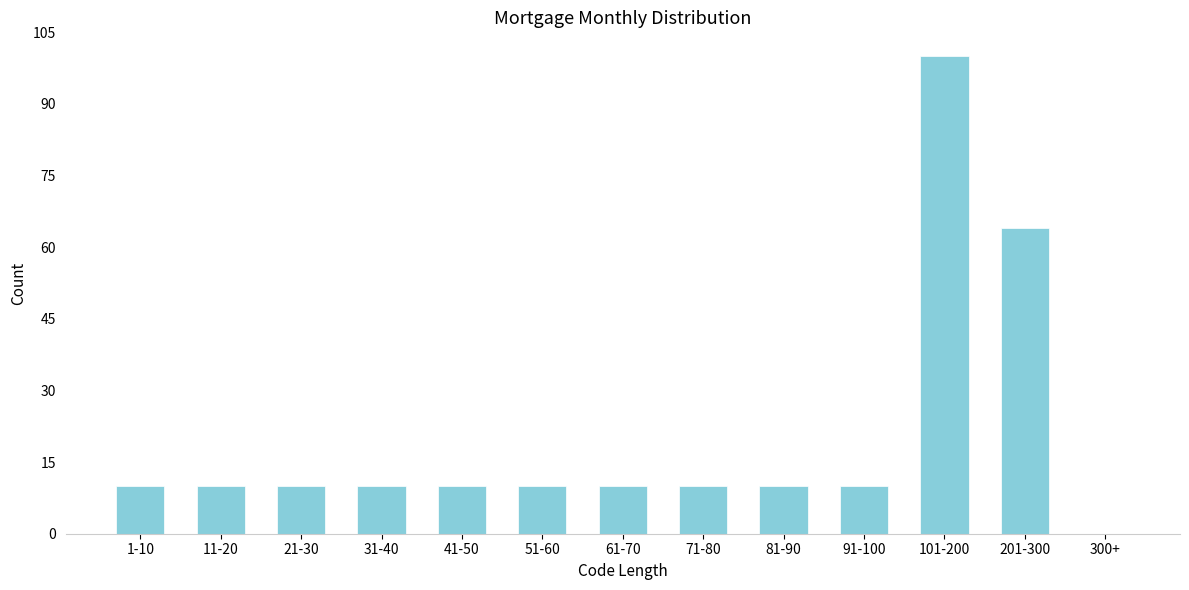

Reading left to right, what are all the values shown in this chart?

1-10=10	11-20=10	21-30=10	31-40=10	41-50=10	51-60=10	61-70=10	71-80=10	81-90=10	91-100=10	101-200=100	201-300=64	300+=0